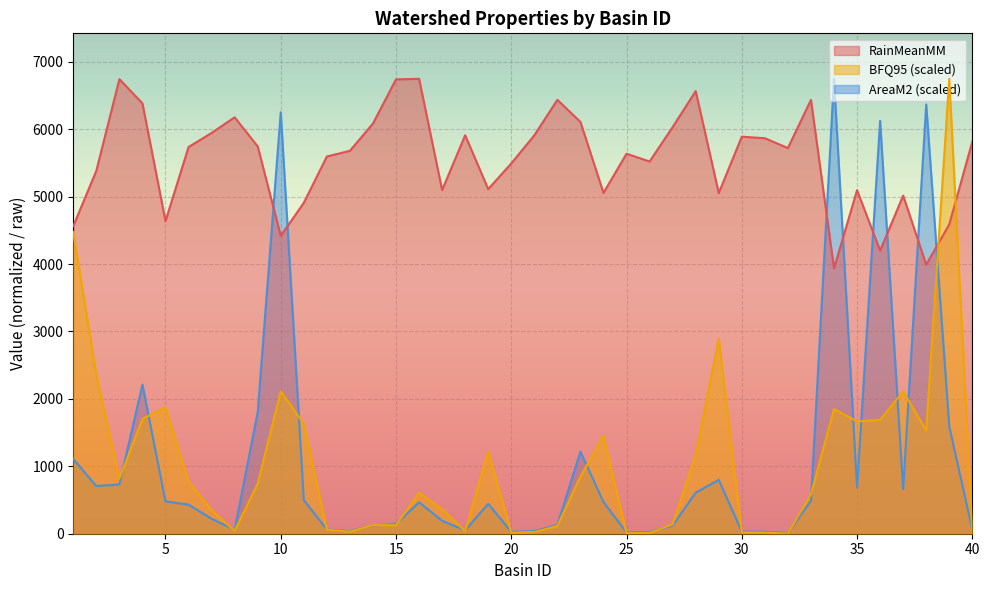

True or false: RainMeanMM has more than 0 points higher than both neighbors.

True